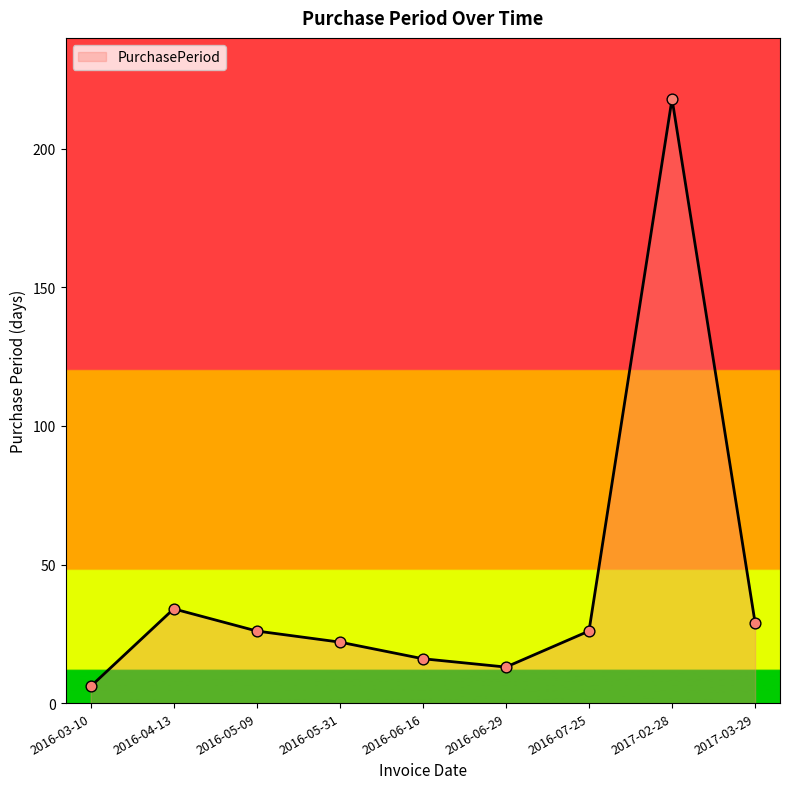

What is the ratio of the value at 2016-06-29 to the value at 2017-02-28?

0.1